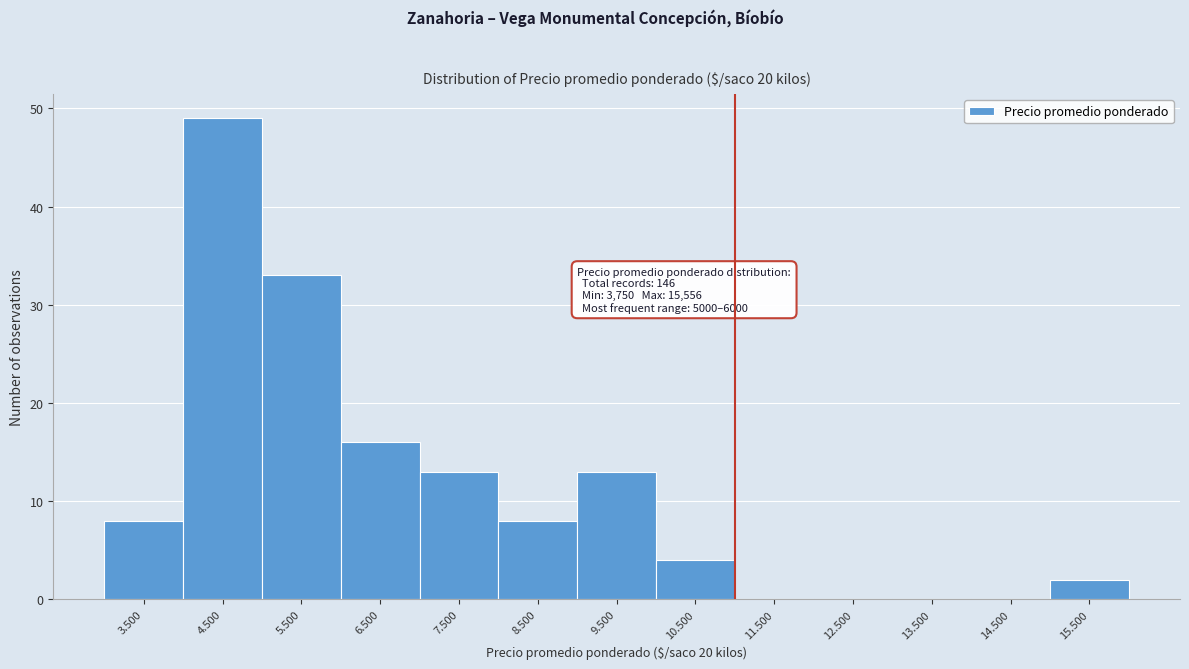

Reading left to right, transcribe all the data shown in this chart.

3.500=8	4.500=49	5.500=33	6.500=16	7.500=13	8.500=8	9.500=13	10.500=4	11.500=0	12.500=0	13.500=0	14.500=0	15.500=2